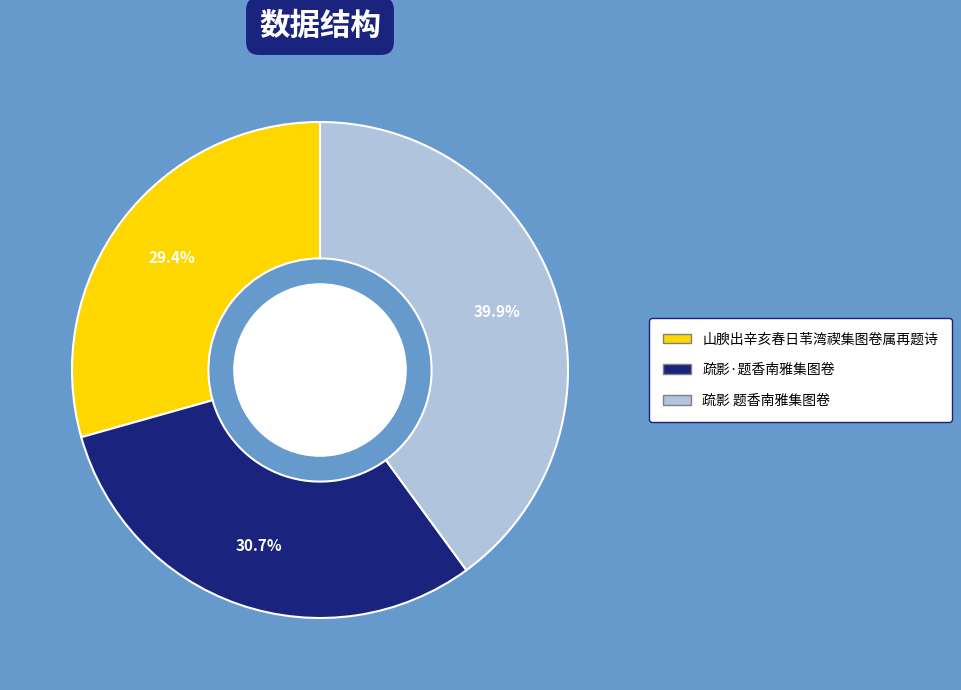

What percentage is the 山腴出辛亥春日苇湾禊集图卷属再题诗 slice, to the nearest percent?

29%